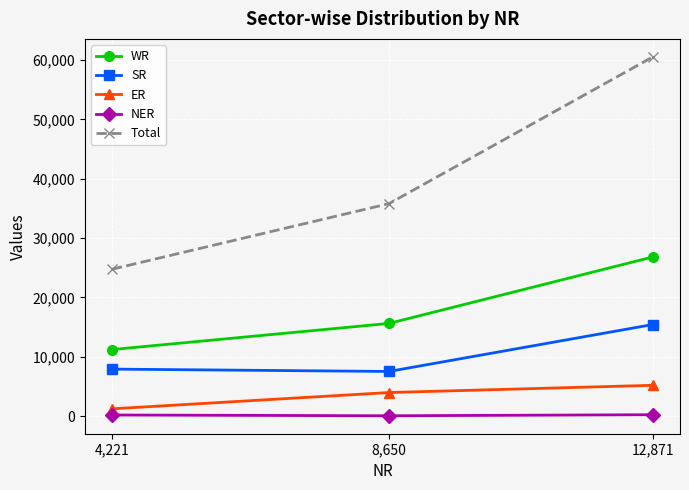

What is the total value across all series at 8,650?

62936